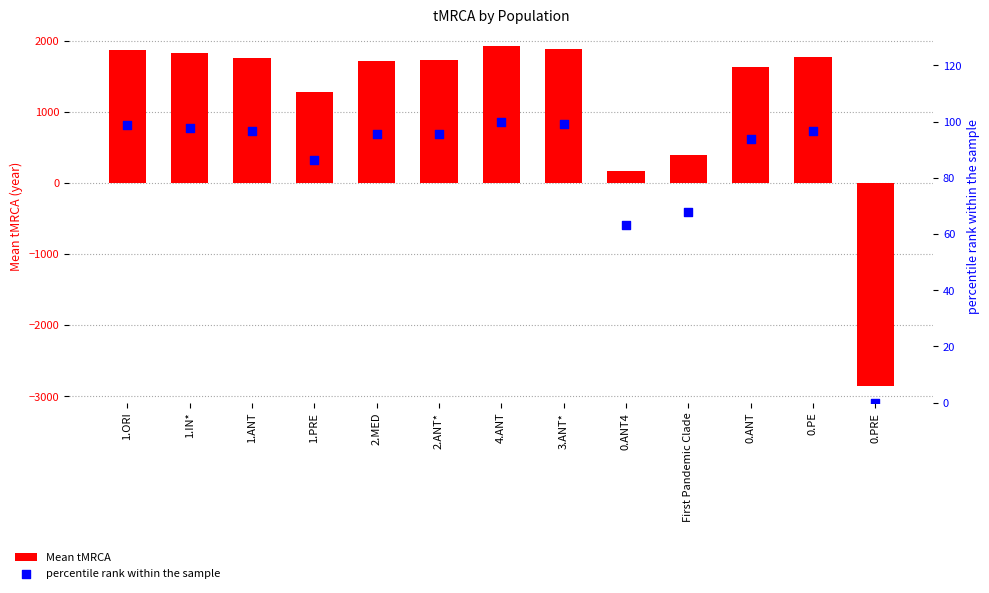

At how many categories does at least one series exceed 1536?

9